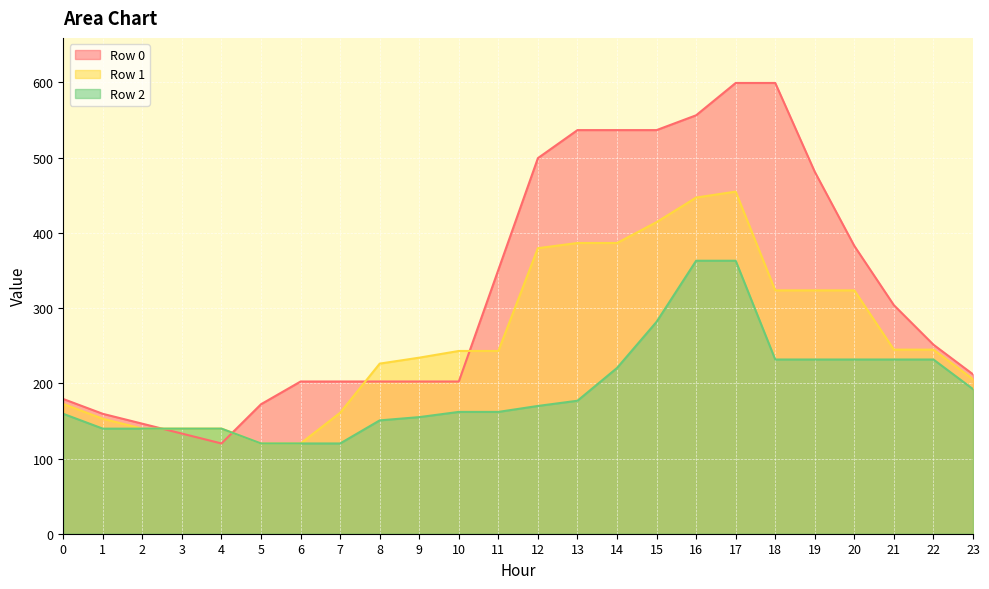

Read the Row 0 value at 0.

179.1